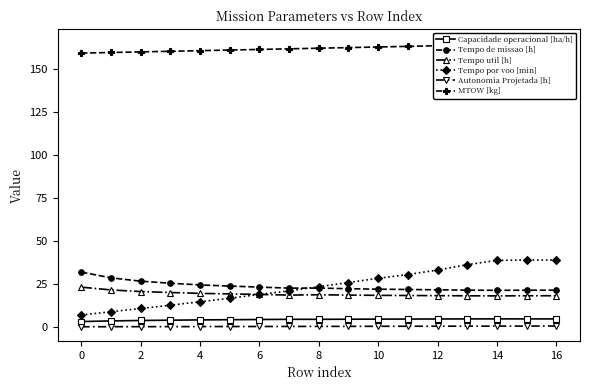

True or false: Autonomia Projetada [h] has a value of 0.4 at 10.

True